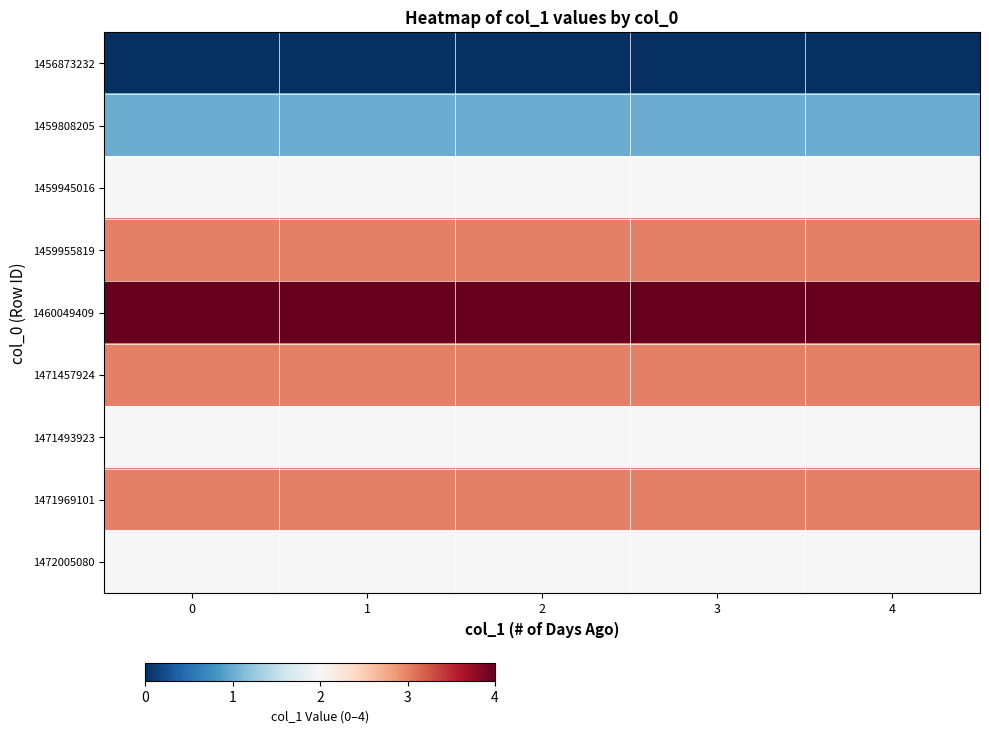

Which series has the largest range (max minus min)?

row_0